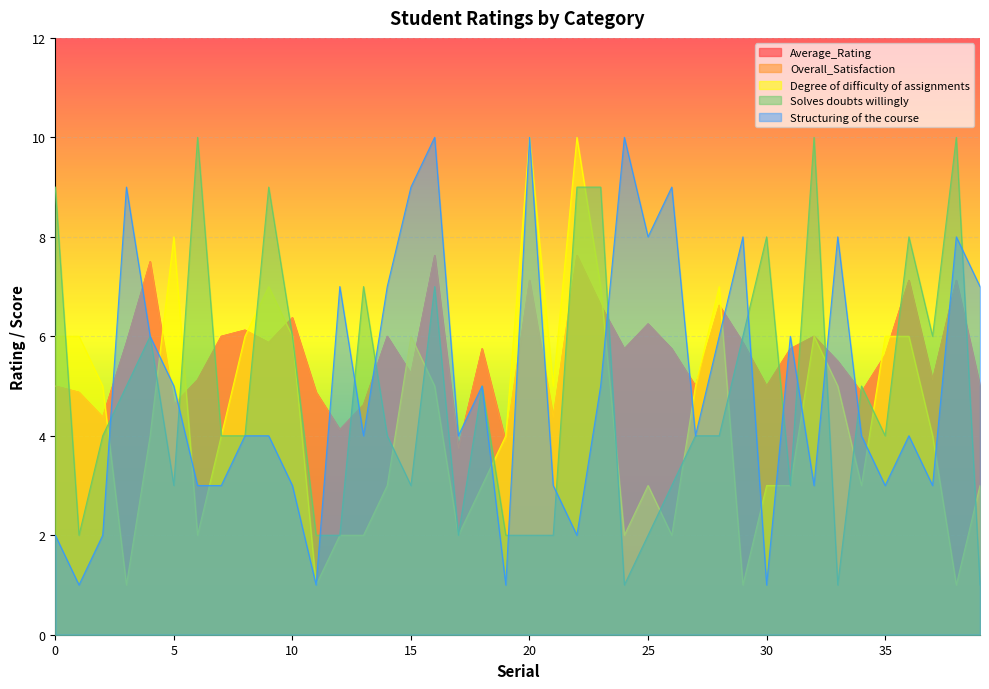

Where do Degree of difficulty of assignments and Structuring of the course first cross each other?

2 and 3